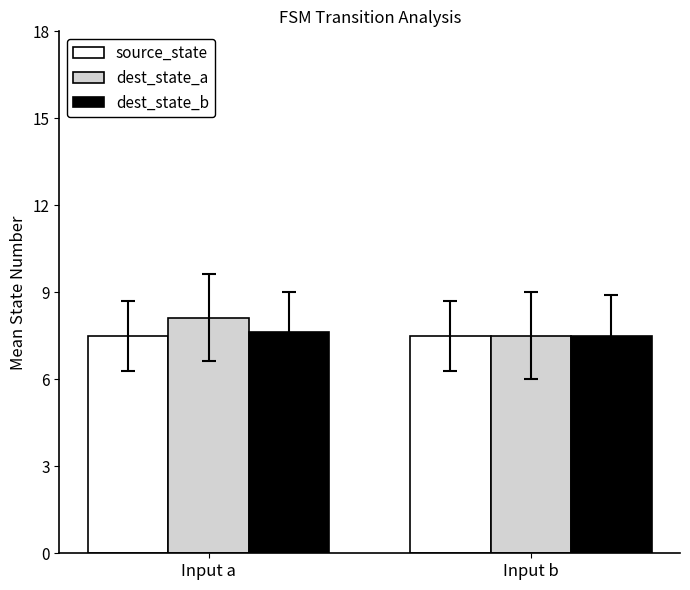

What is the approximate value of dest_state_a at Input a?

8.1